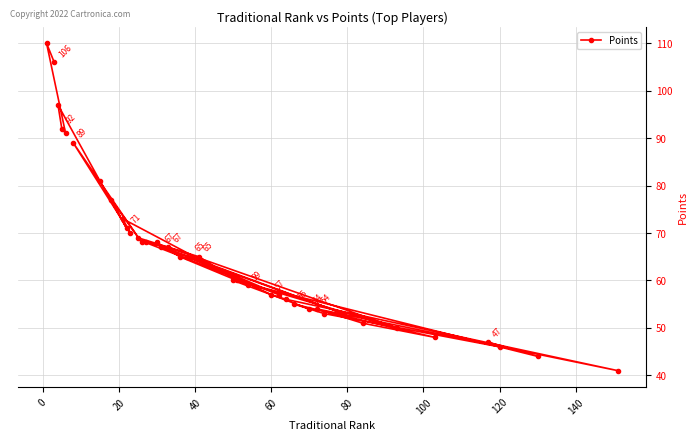

What is the greatest value displayed?

110